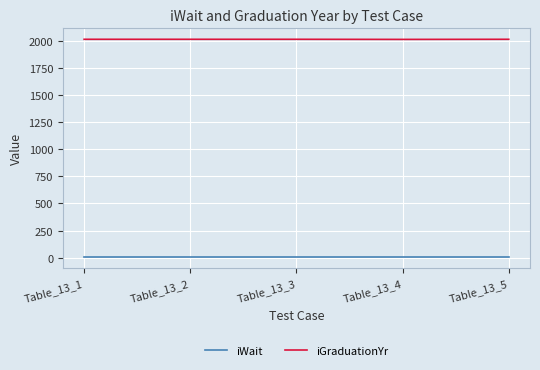

What is the difference between the highest and lowest values at Table_13_3?

2011